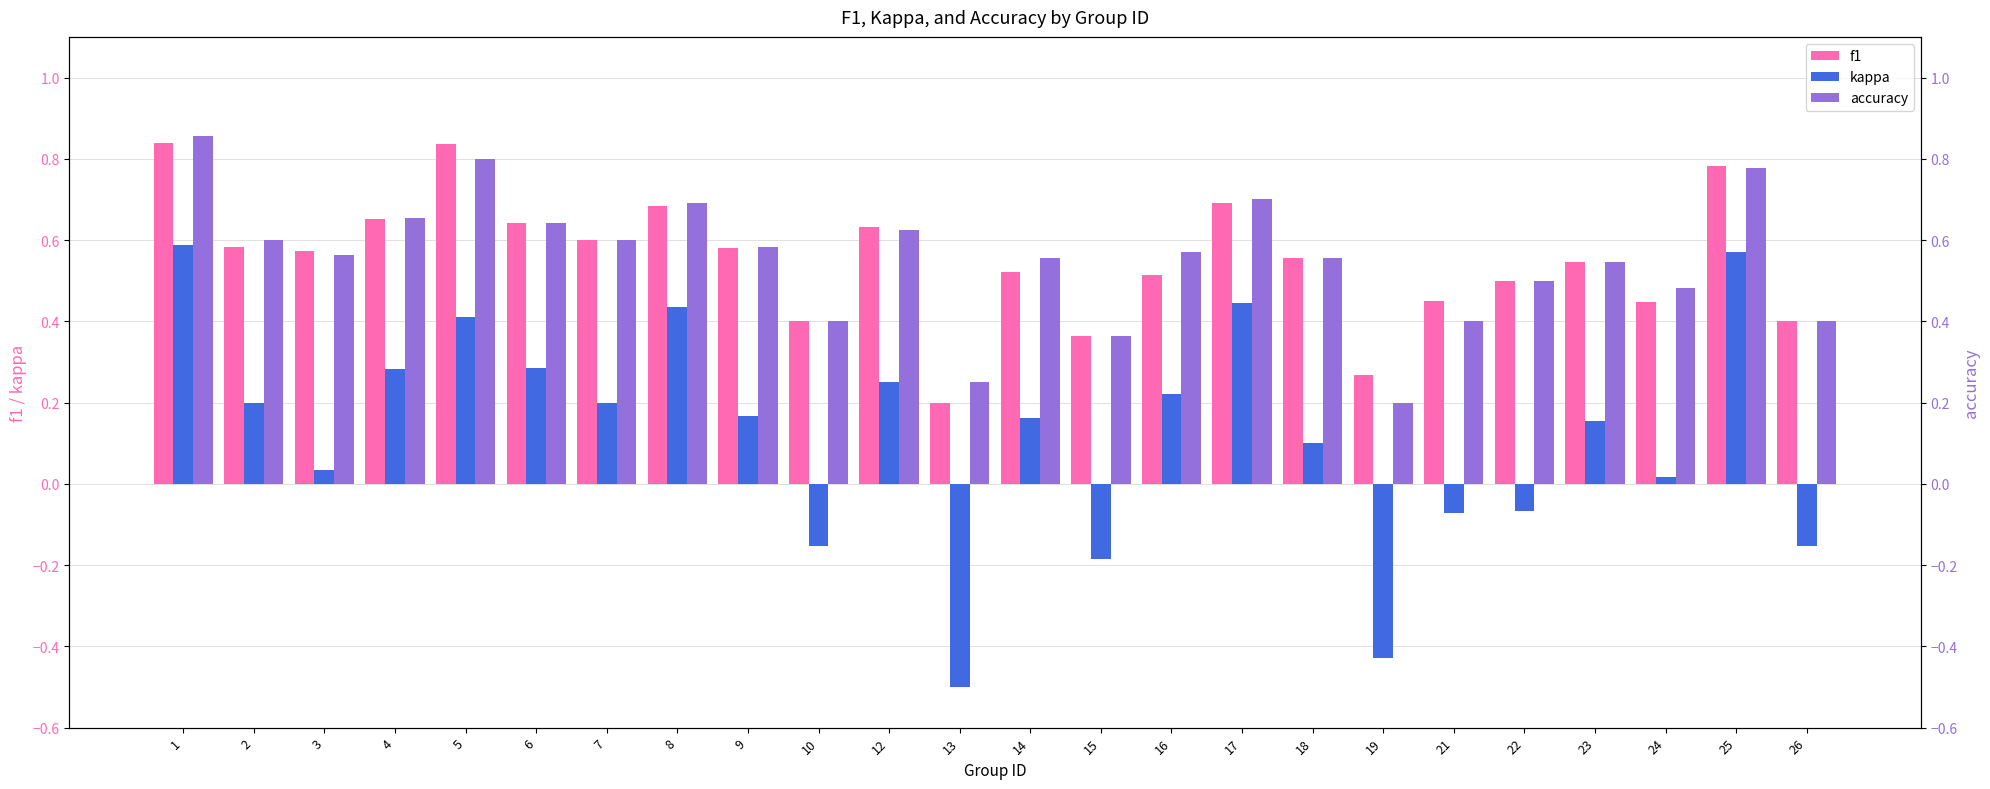

At 2, list the series in order from smallest to largest.

kappa, f1, accuracy